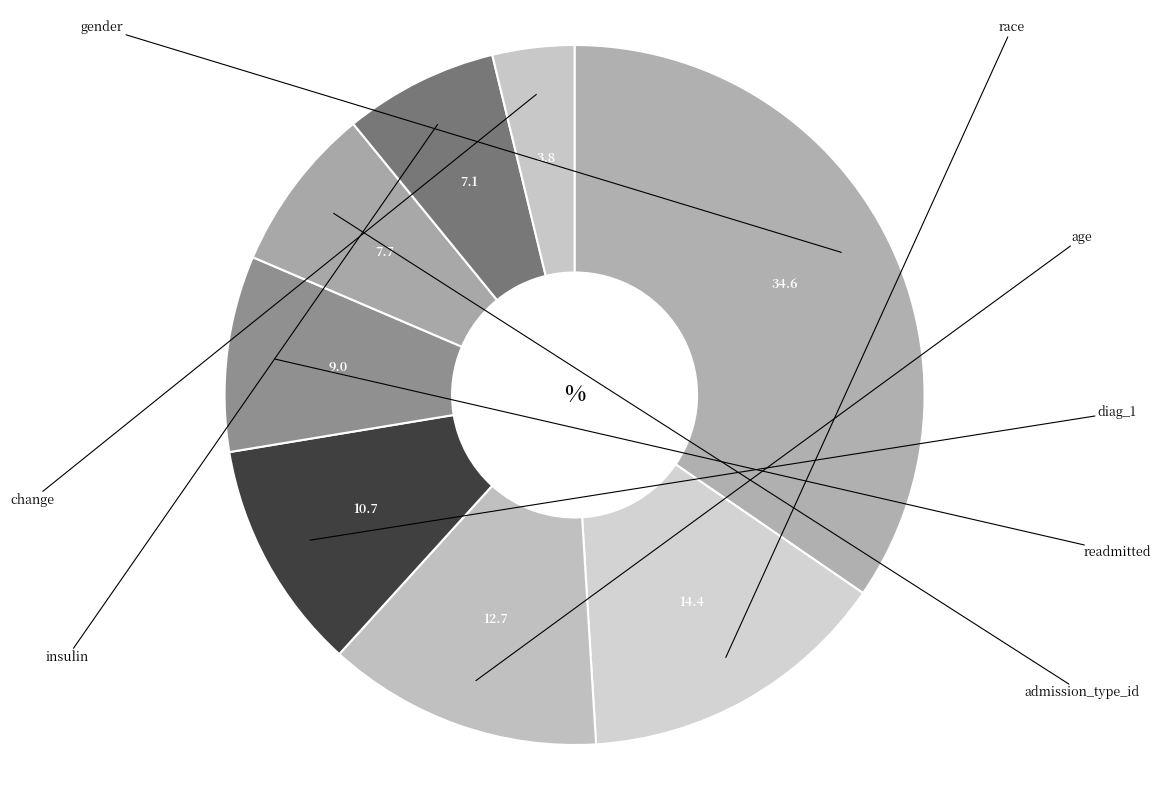

What portion of the pie excludes age?

87.3%